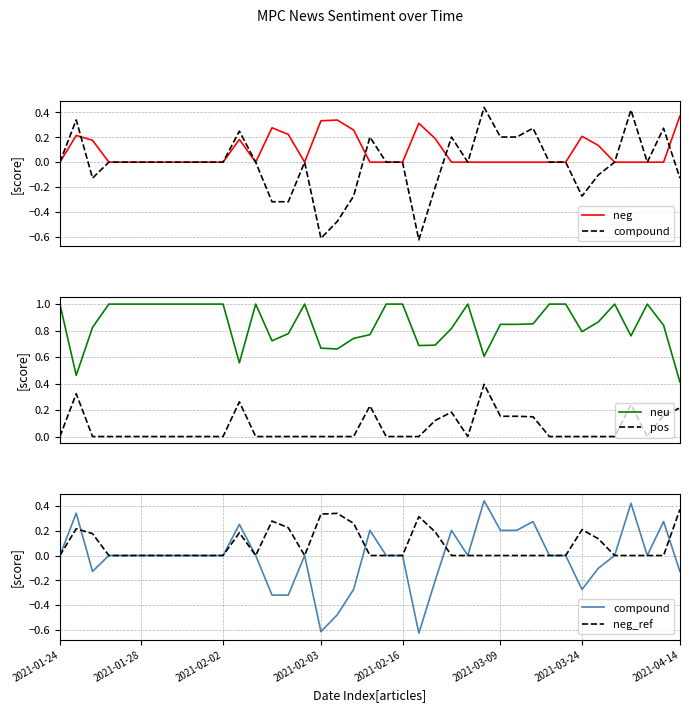

At which category does the chart reach its peak across all series?

2021-01-24